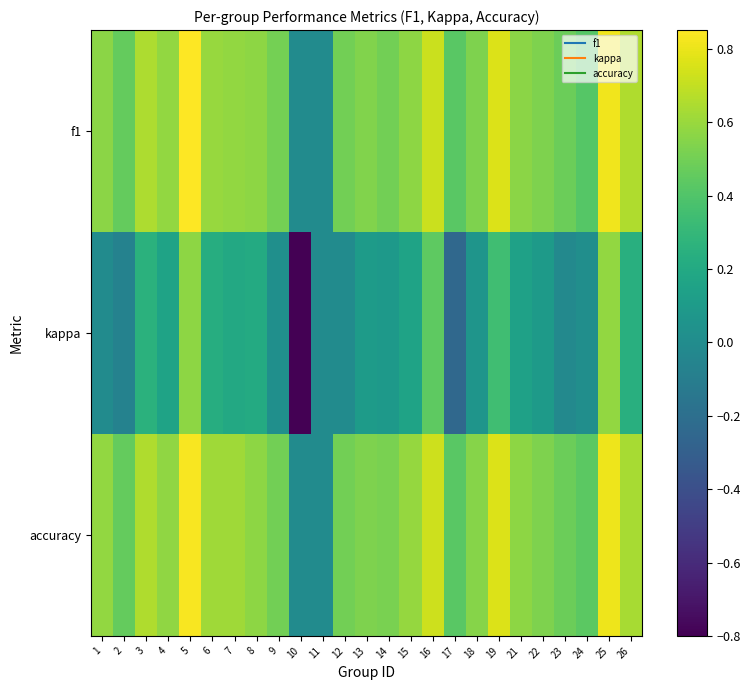

Reading left to right, what are all the values shown in this chart?

f1: 1=0.6	2=0.5	3=0.7	4=0.6	5=0.9	6=0.6	7=0.6	8=0.6	9=0.5	10=0.0	11=0.0	12=0.5	13=0.5	14=0.5	15=0.6	16=0.7	17=0.4	18=0.5	19=0.8	21=0.6	22=0.5	23=0.5	24=0.4	25=0.8	26=0.7
kappa: 1=0.0	2=-0.1	3=0.3	4=0.2	5=0.6	6=0.2	7=0.2	8=0.2	9=0.0	10=-0.8	11=0.0	12=0.0	13=0.1	14=0.1	15=0.2	16=0.4	17=-0.2	18=0.1	19=0.3	21=0.1	22=0.1	23=-0.0	24=0.0	25=0.6	26=0.2
accuracy: 1=0.6	2=0.5	3=0.7	4=0.6	5=0.8	6=0.6	7=0.6	8=0.6	9=0.5	10=0.0	11=0.0	12=0.5	13=0.5	14=0.5	15=0.6	16=0.7	17=0.4	18=0.6	19=0.8	21=0.6	22=0.5	23=0.5	24=0.4	25=0.8	26=0.6